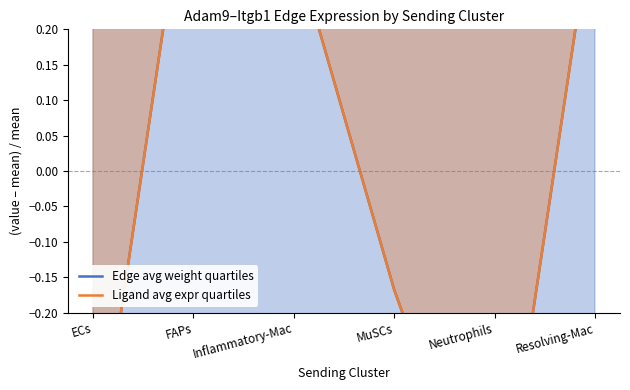

At which label does Ligand avg expr quartiles reach its minimum?

Neutrophils